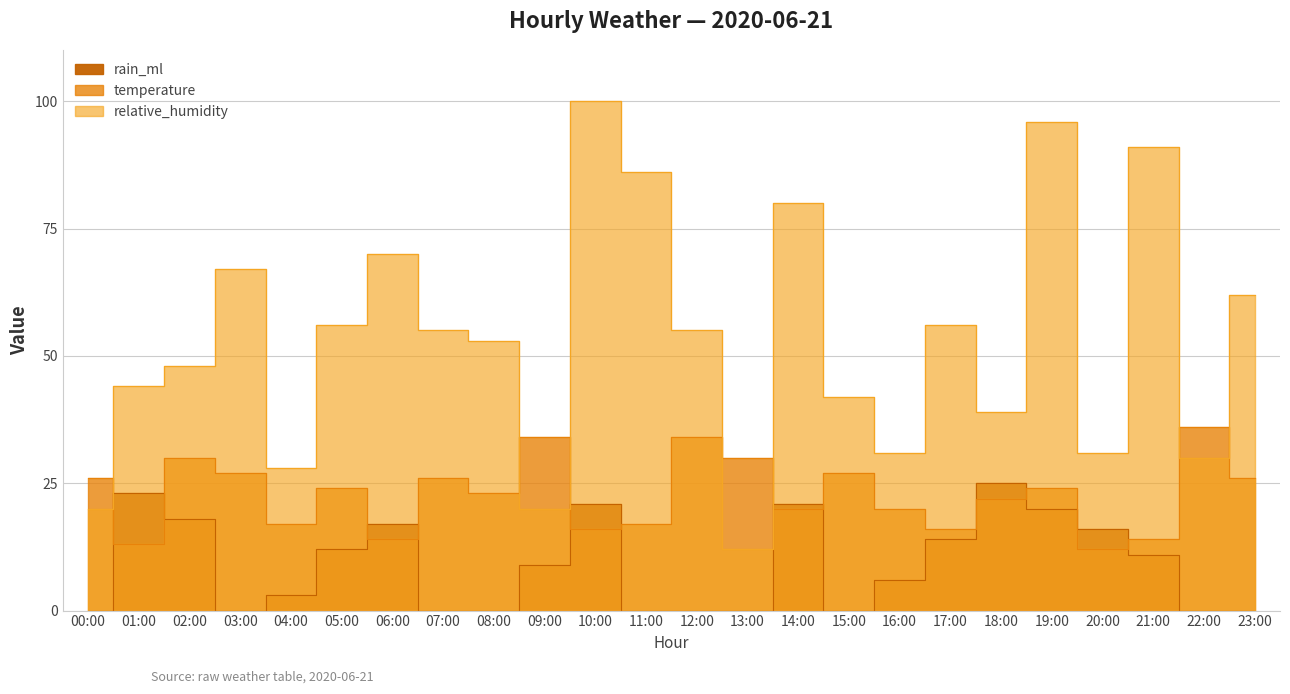

Which series changed the most between 18:00 and 22:00?

rain_ml